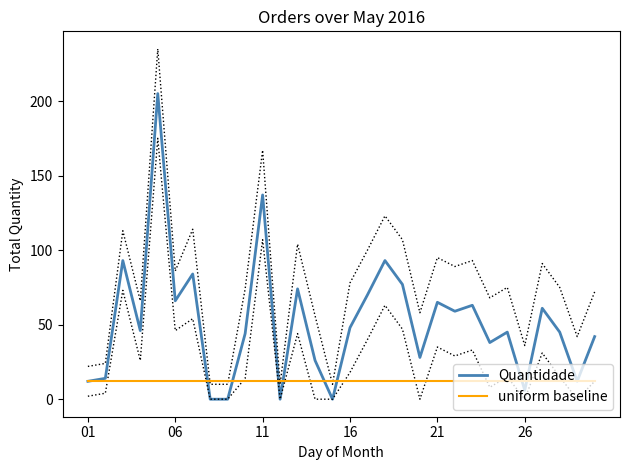

True or false: Quantidade has more than 0 interior local peaks.

True